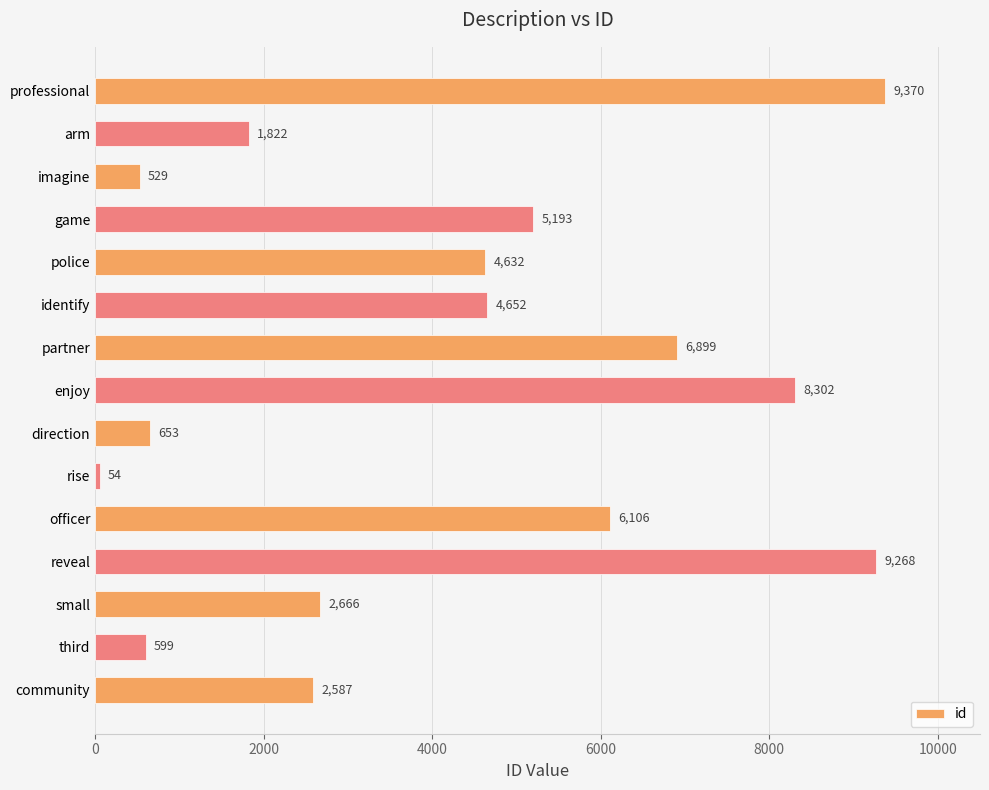

What is the difference between the second highest and second lowest values?

8739